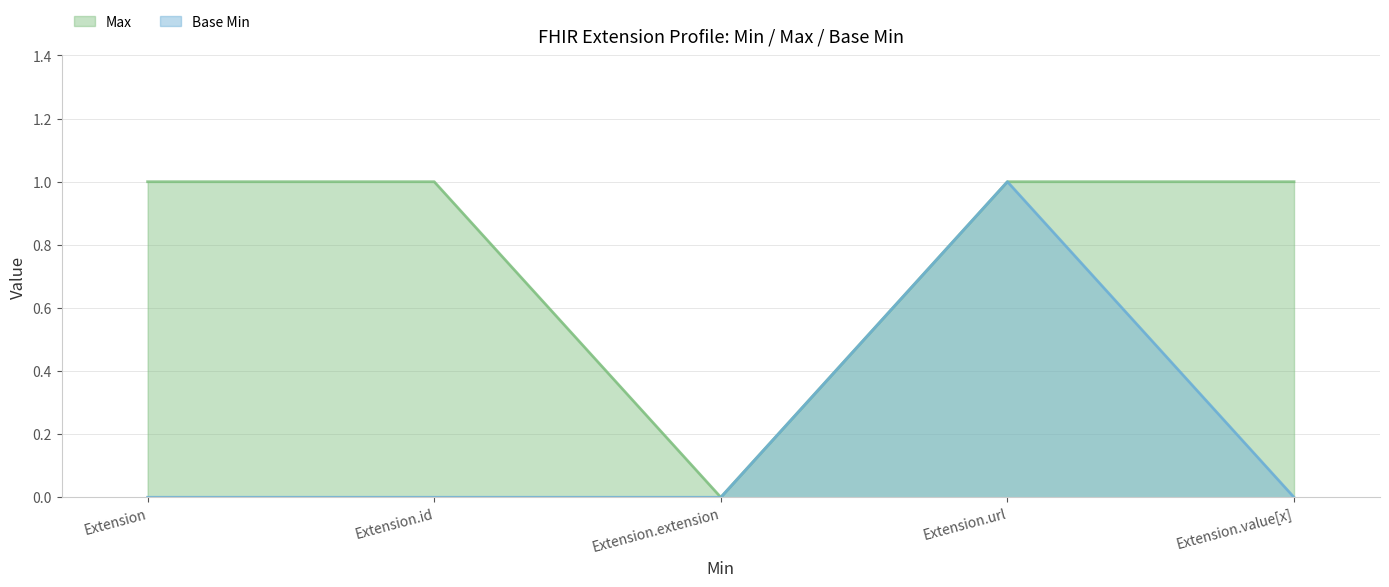

True or false: Base Min has more than 0 interior local peaks.

True